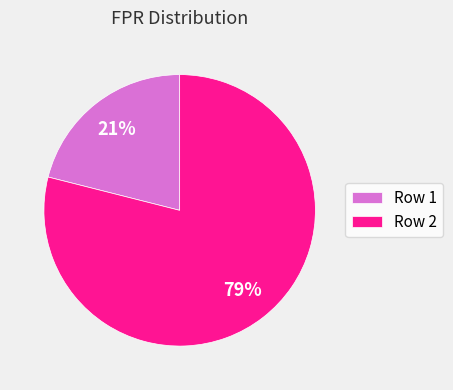

How many slices are in this pie chart?

2